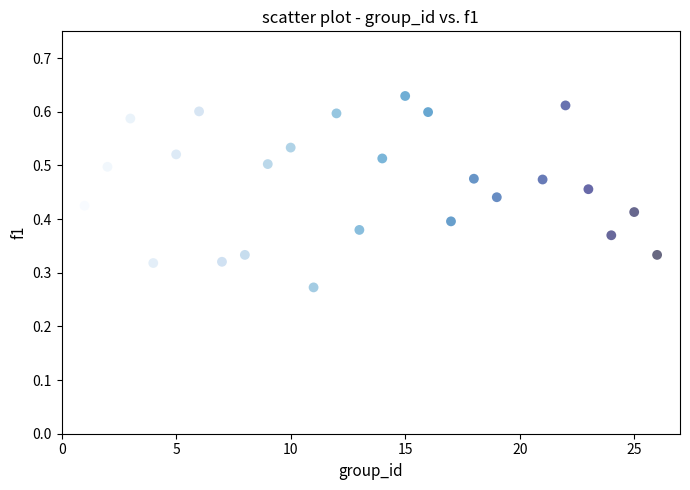

What is the range of X values (max minus min)?

25.0